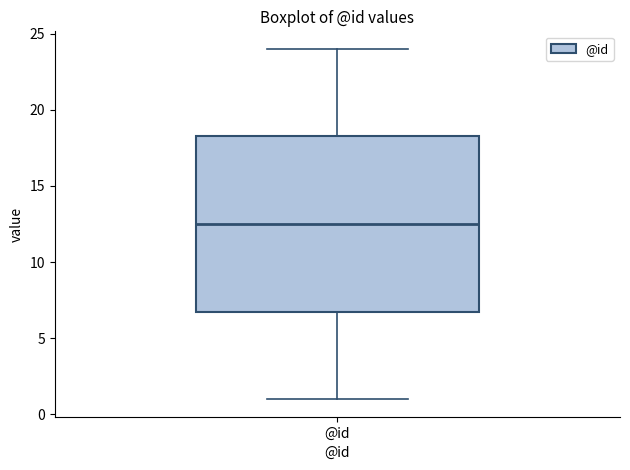

Read this box plot against the y-axis: the position of the median line, the range covered by the box, and the ends of both whiskers. The values are not printed on the chart, so give them approximately, as read against the axis.

median 12.5, box 7.0 to 18.5, whiskers 1.0 to 24.0